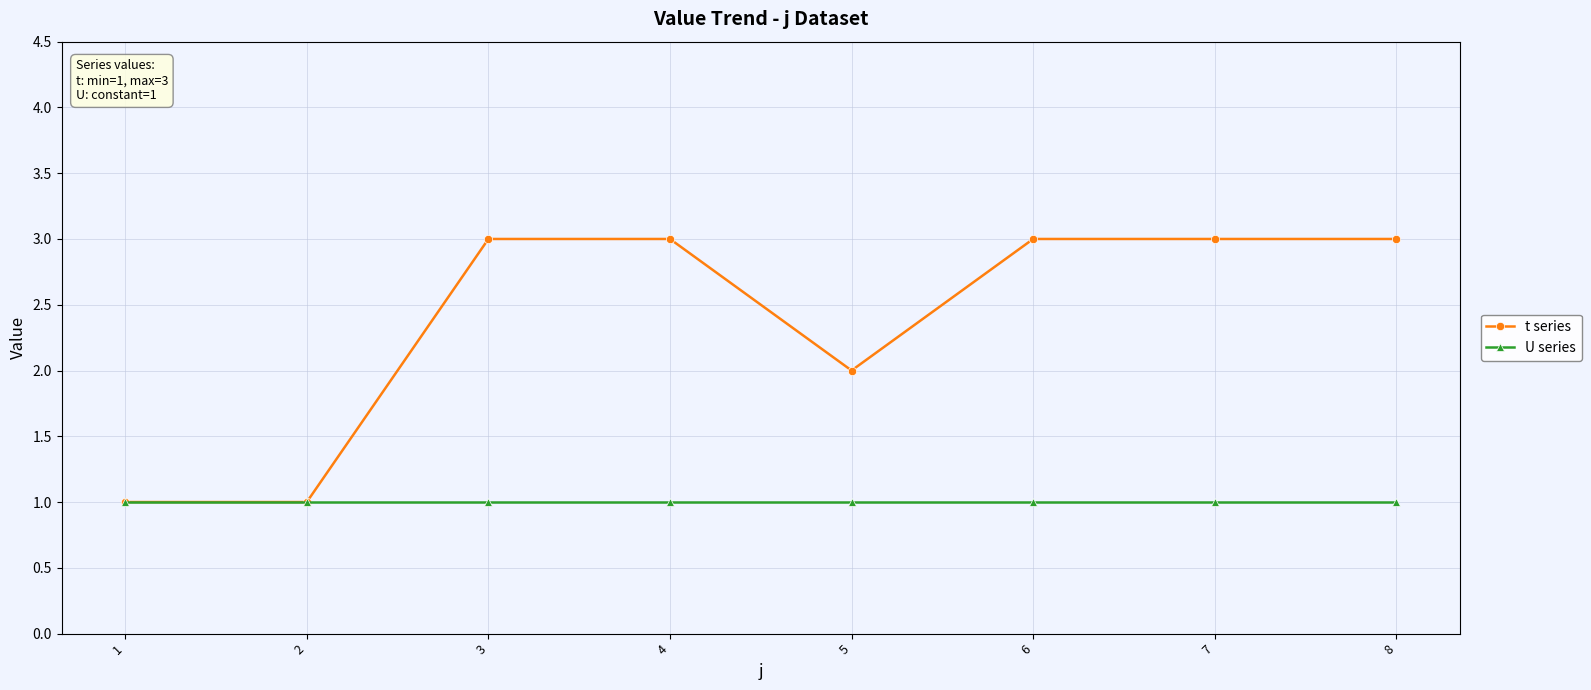

What is the greatest value displayed?

3